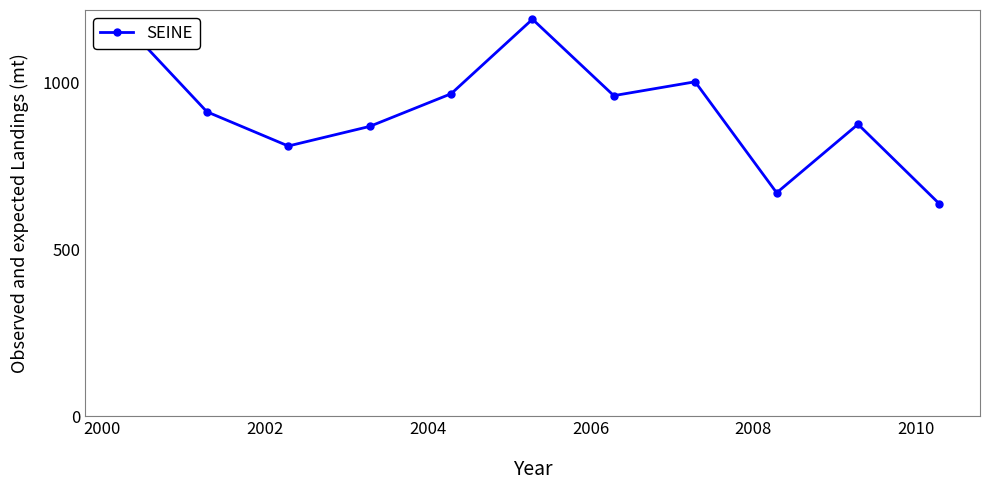

How many points are higher than both their immediate neighbors (excluding endpoints)?

3